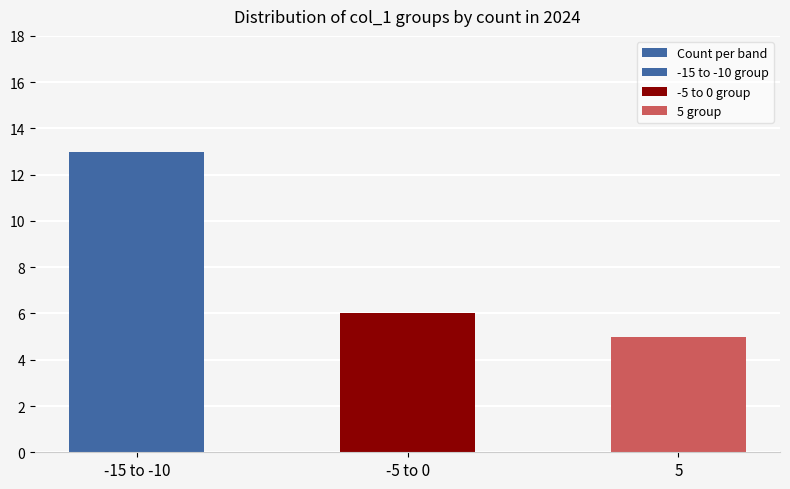

Count the values in the range 5 to 13.

3